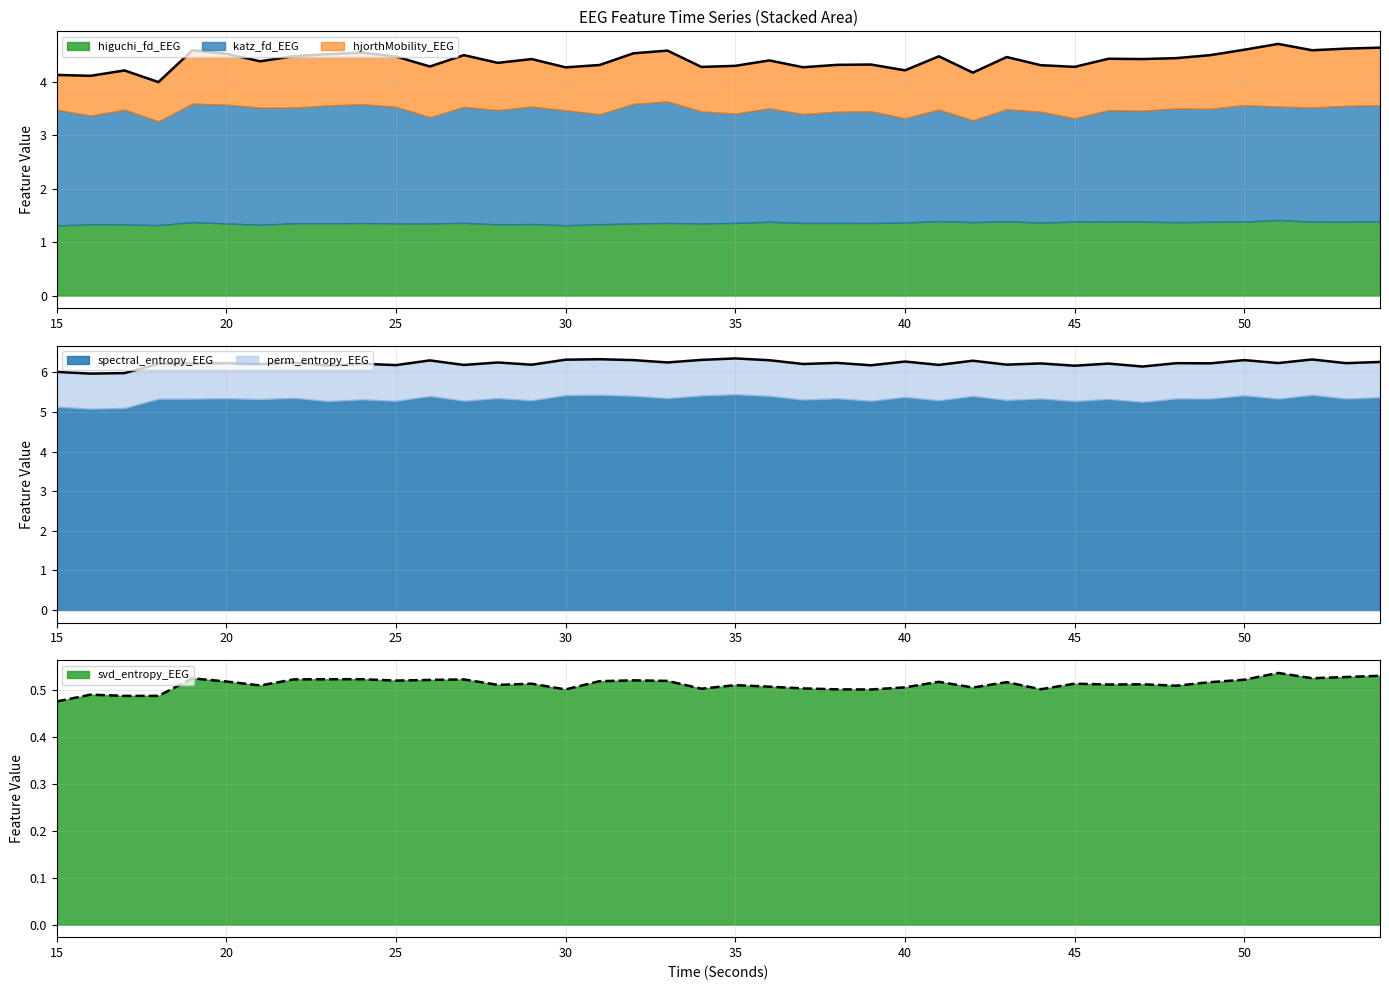

True or false: spectral_entropy_EEG has more than 1 interior local peaks.

True